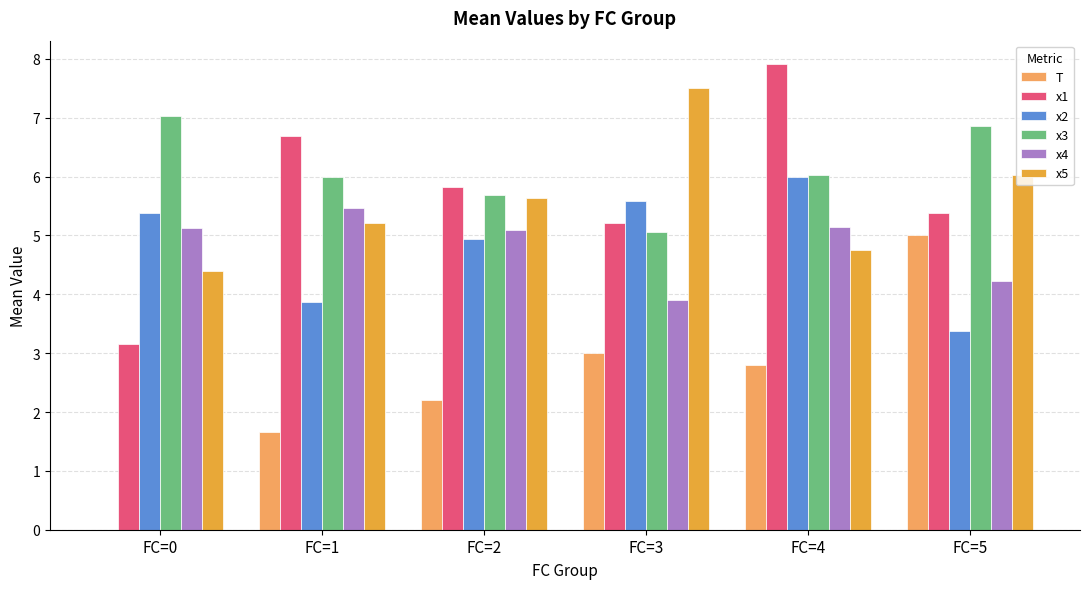

Which series has the largest total across all categories?

x3